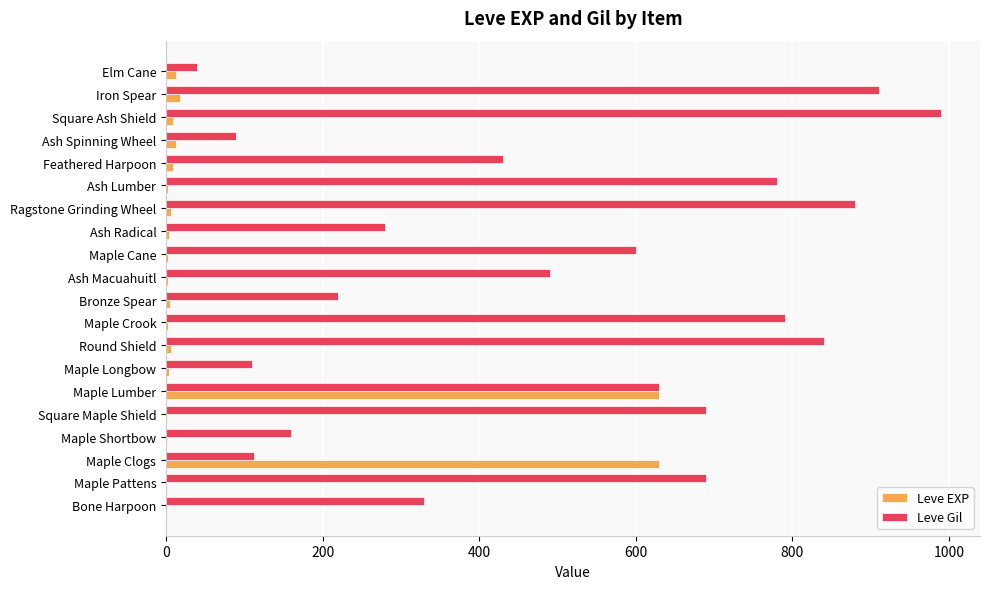

The Leve Gil series shows 1382 at Ash Lumber. True or false?

False